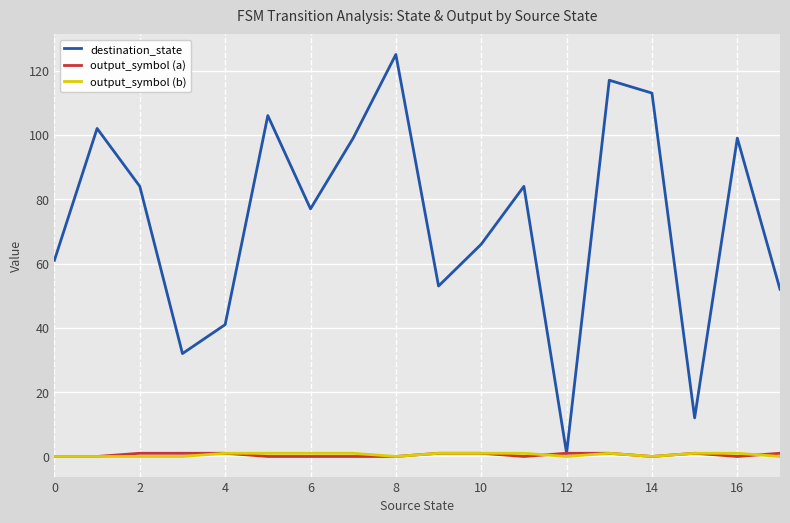

Which series has the largest total across all categories?

destination_state